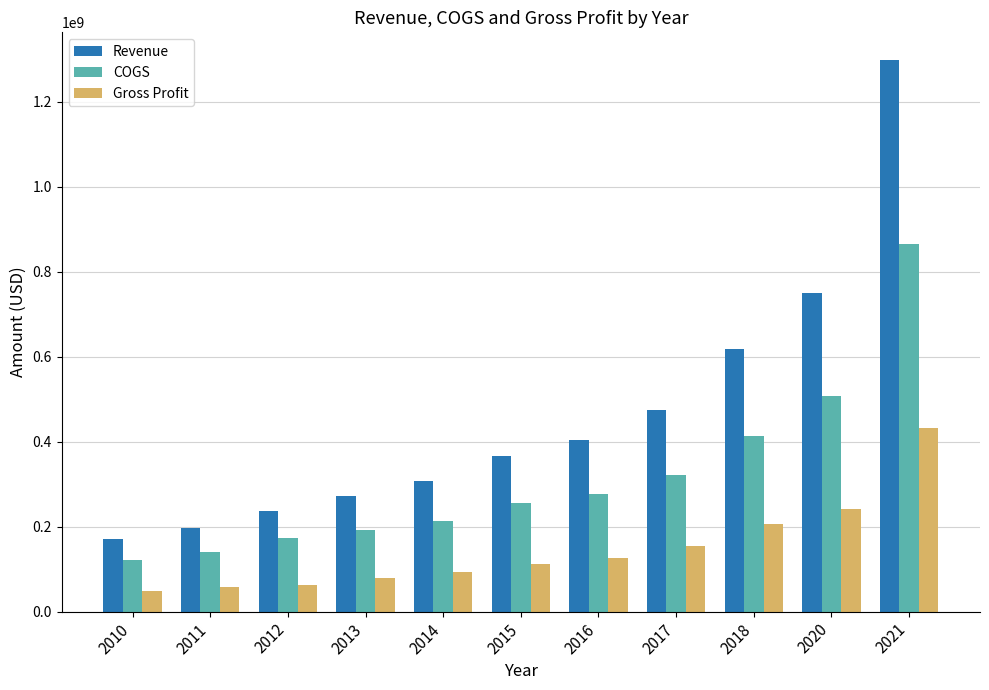

What is the difference between the Revenue values at 2021 and 2014?

992330000